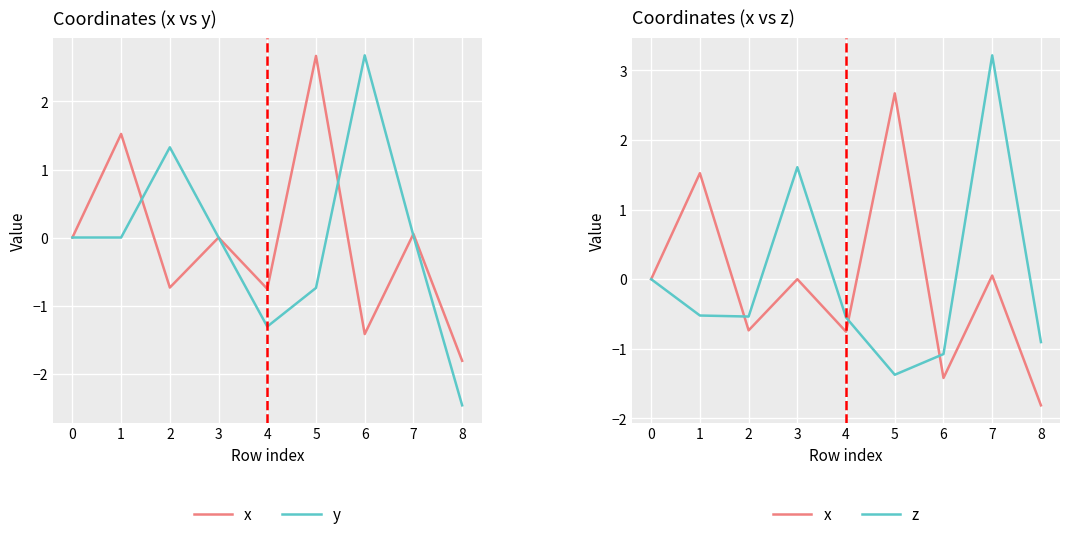

Which series has the largest total across all categories?

z